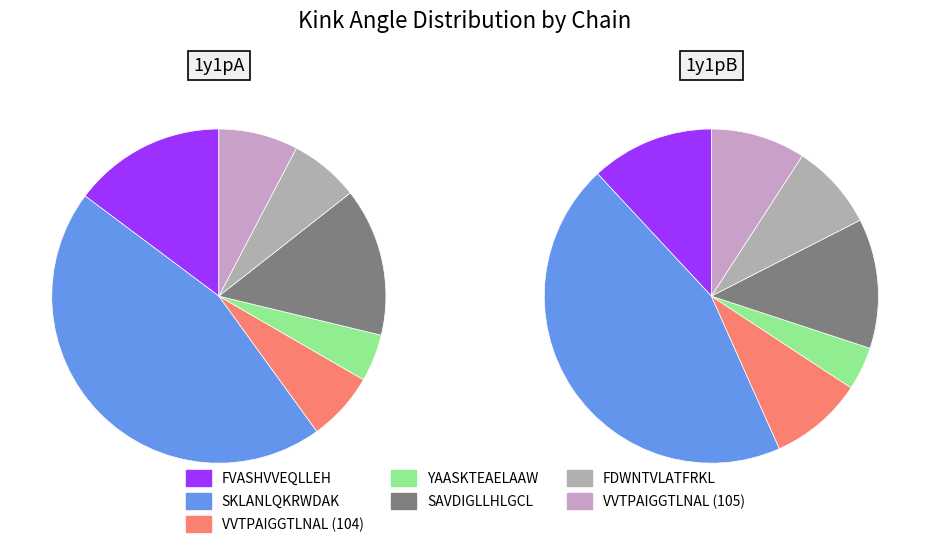

Combined, do 1y1pA and 2 account for over 50%?

No